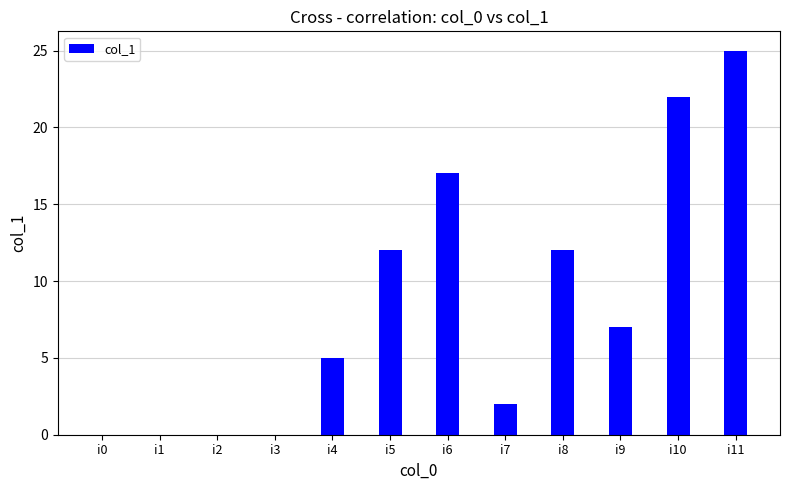

Is it true that the value at i8 is 19?

False